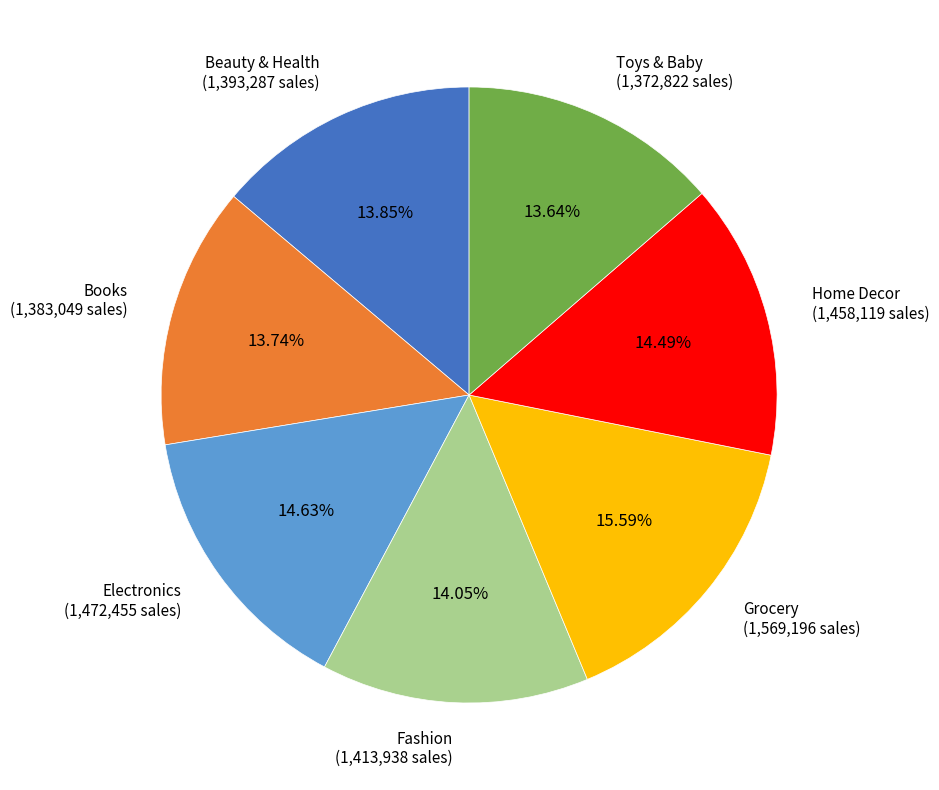

Which category has the biggest portion of the pie?

Grocery